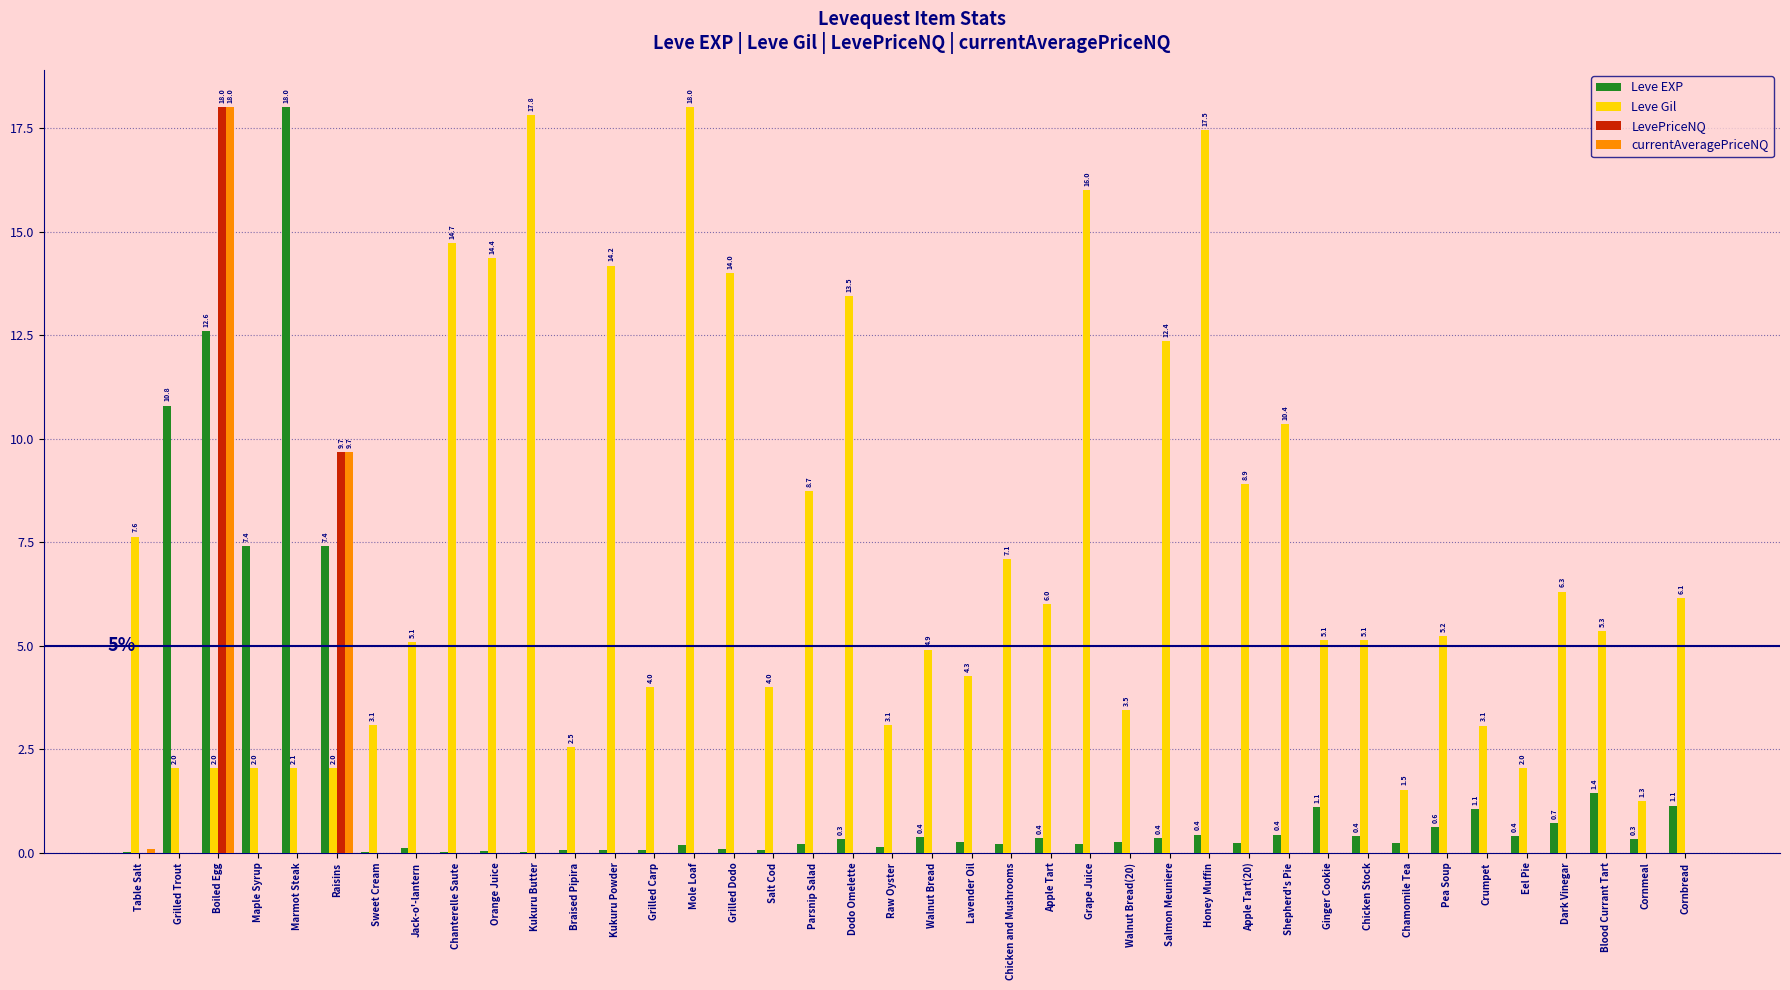

Between Sweet Cream and Grape Juice, which series saw the biggest shift?

Leve Gil